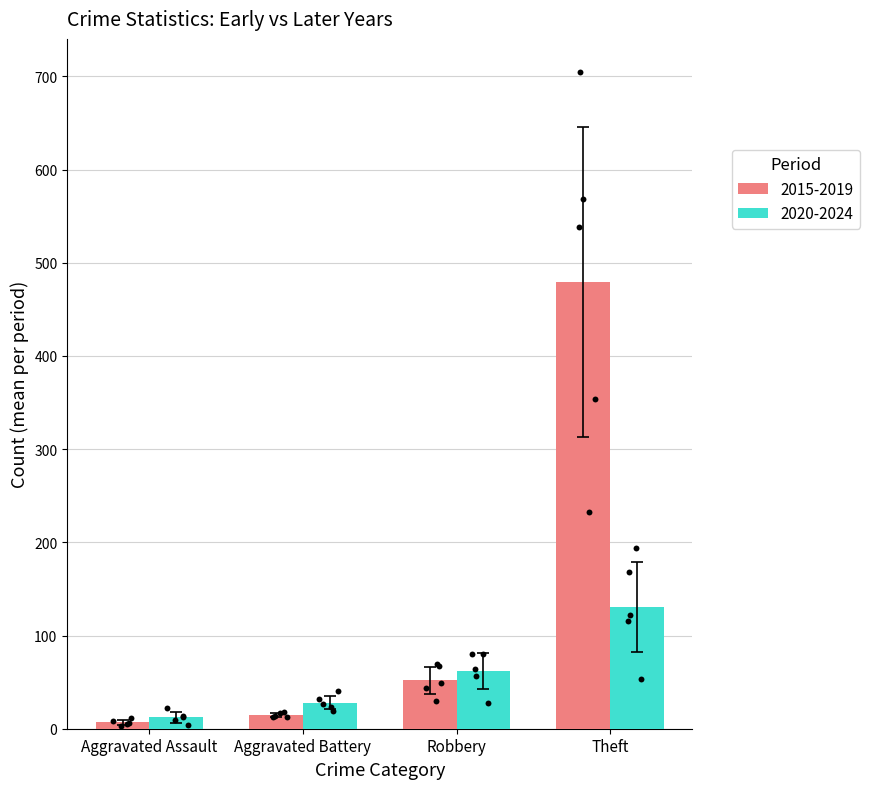

Is the value of Aggravated Battery at 2021 greater than the value of Robbery at 2017?

No